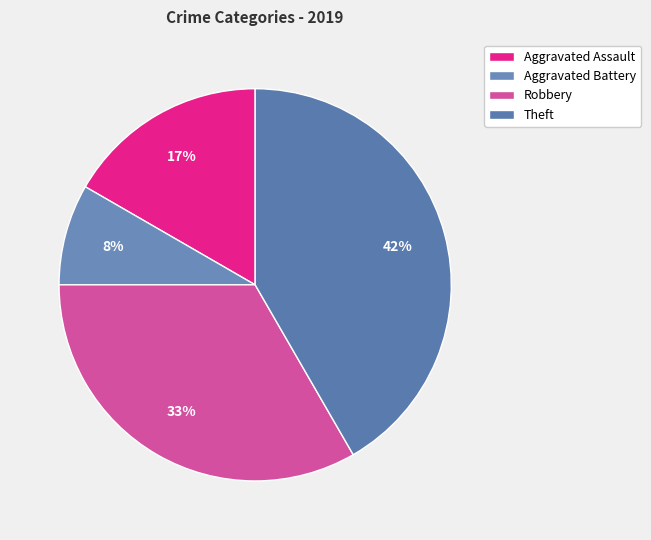

Does Aggravated Battery account for over 50% of the chart?

No